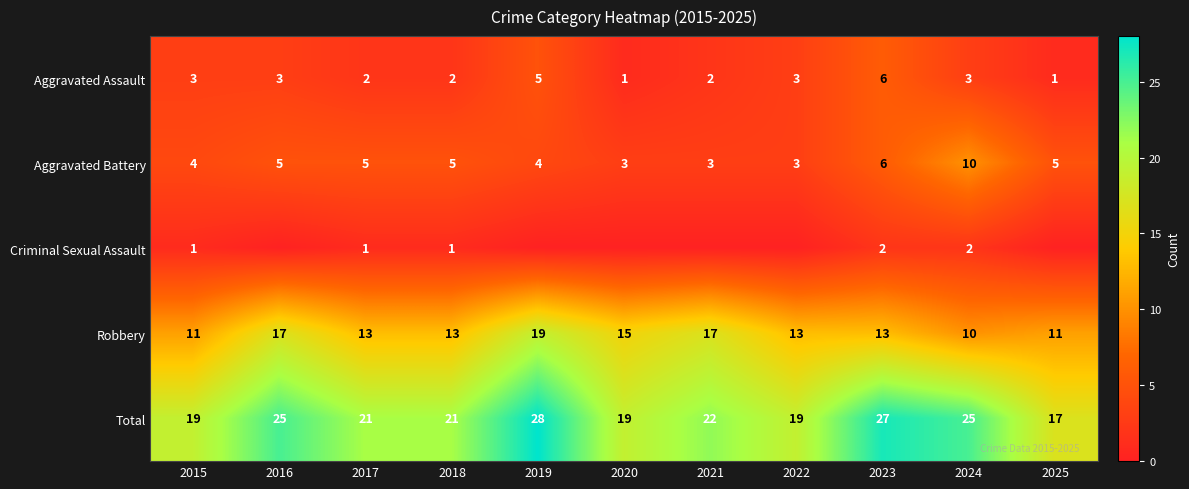

At which category is the sum across all series the highest?

2019